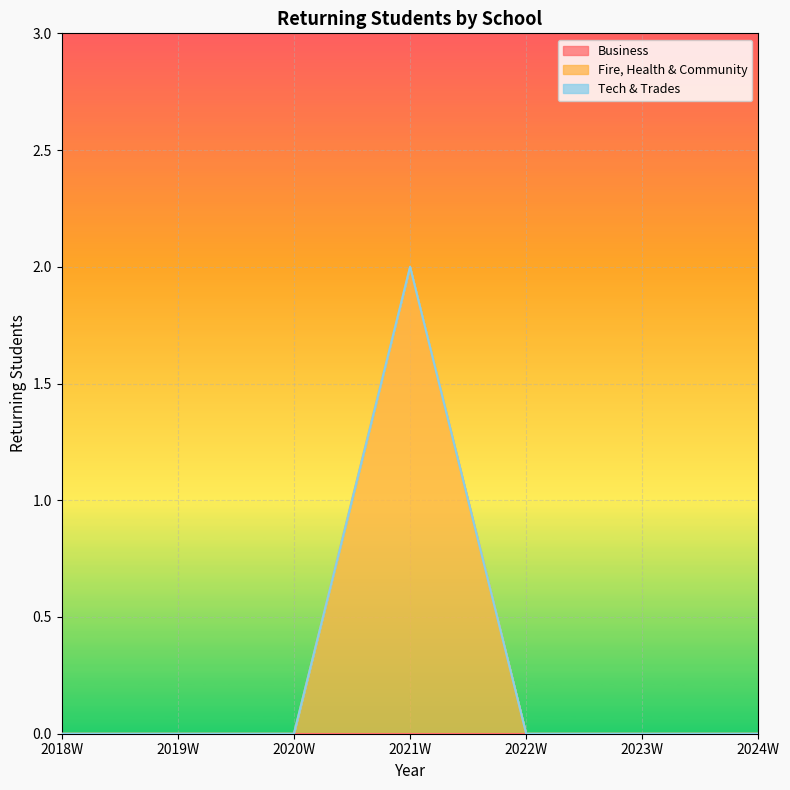

Which category has the lowest value in the Tech & Trades series?

2018W